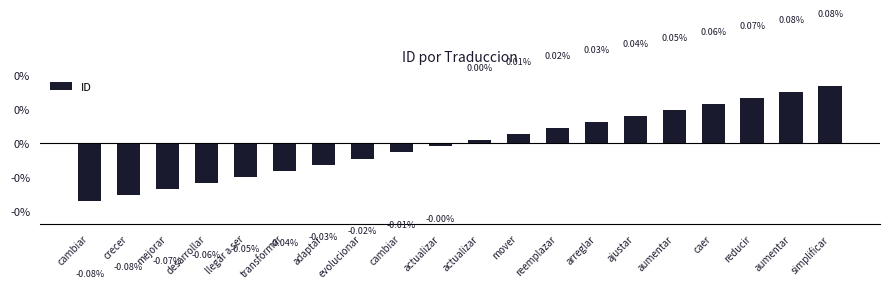

The value at adaptar is -0.0. True or false?

False